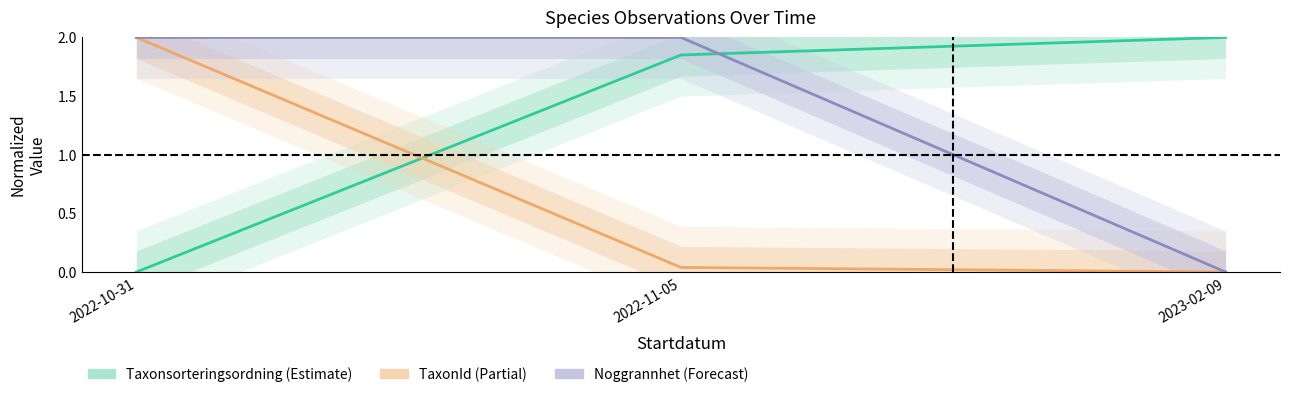

The value of TaxonId at 2022-11-05 is 0.0. True or false?

True